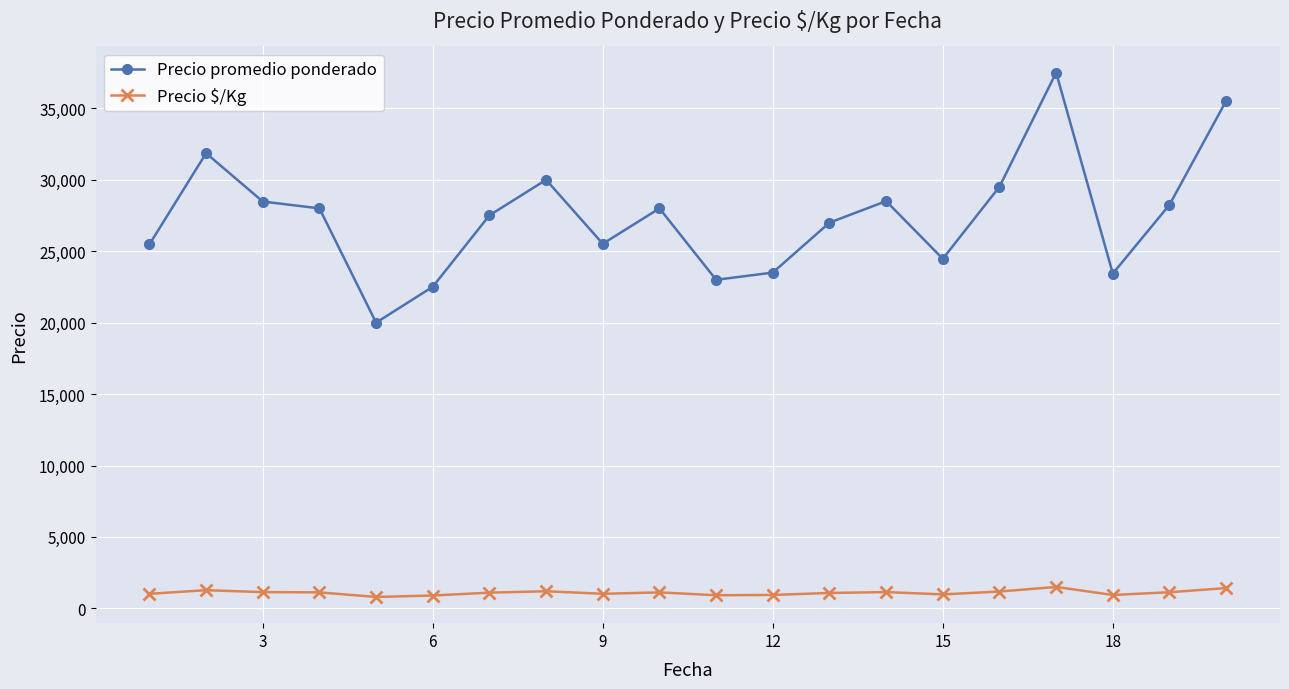

Which series has the widest spread of values?

Precio promedio ponderado